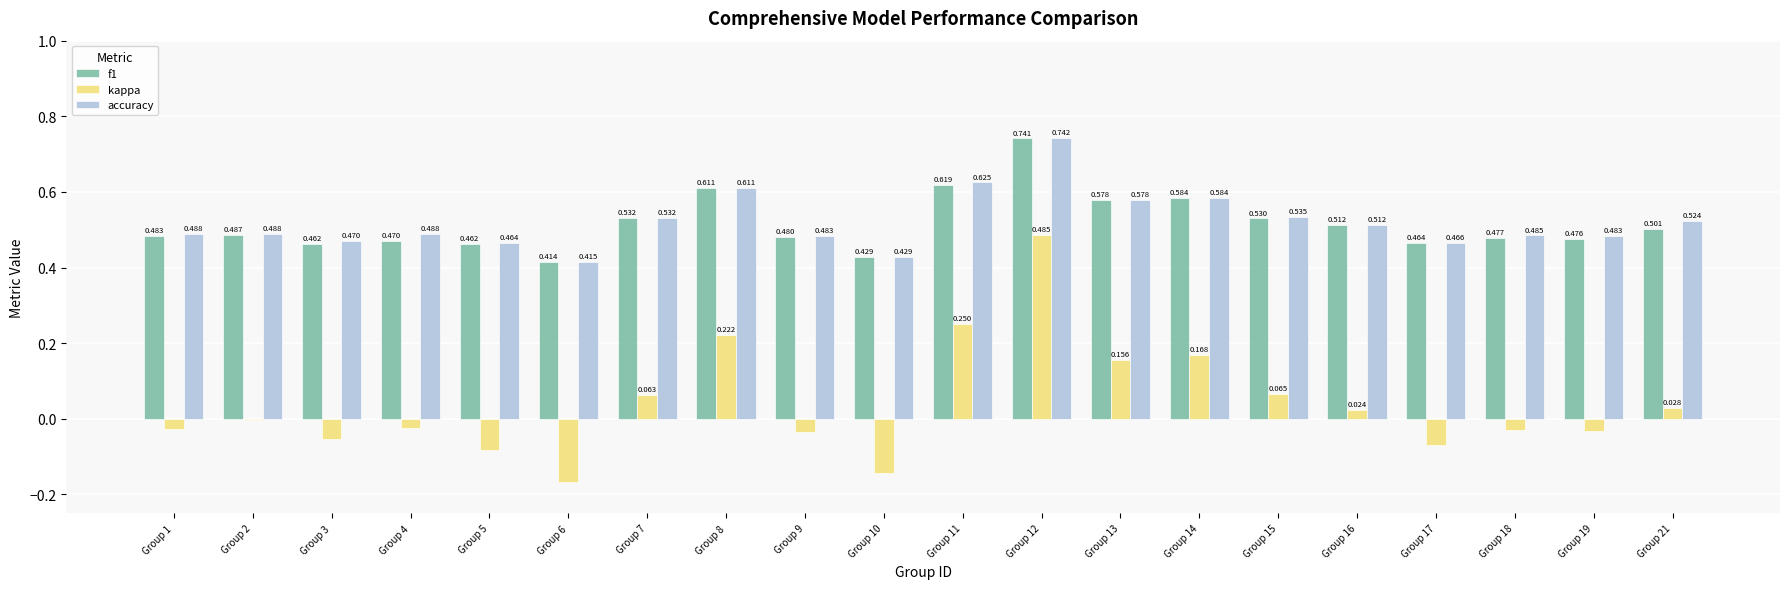

How many distinct data groups are displayed?

3